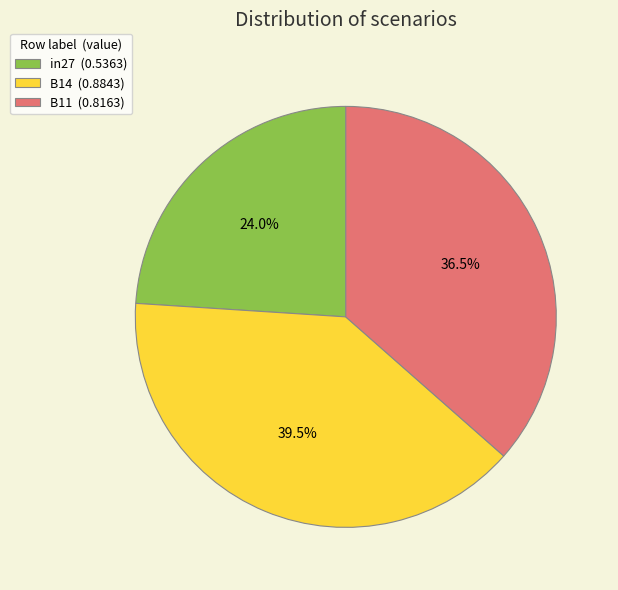

True or false: B14 accounts for 46% of the total.

False